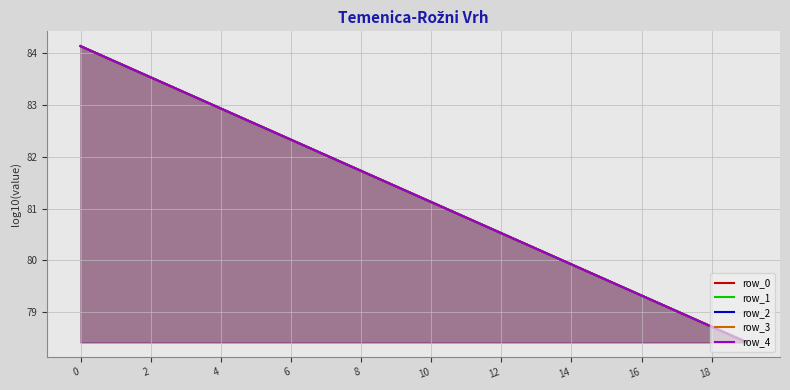

The row_1 series shows 20.9 at 2. True or false?

False